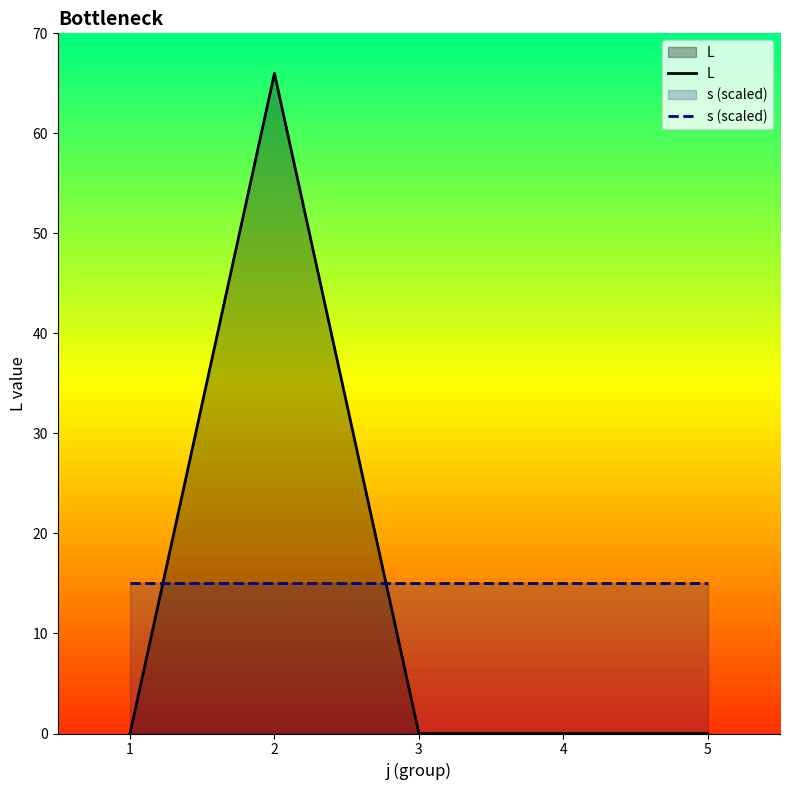

How many series are shown in this chart?

2